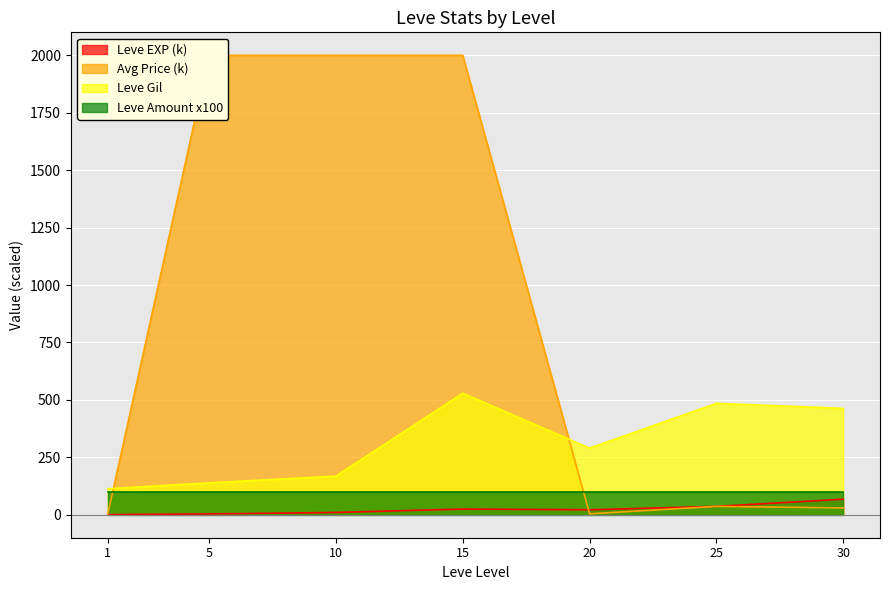

How many data points in Leve Gil are above 290?

3